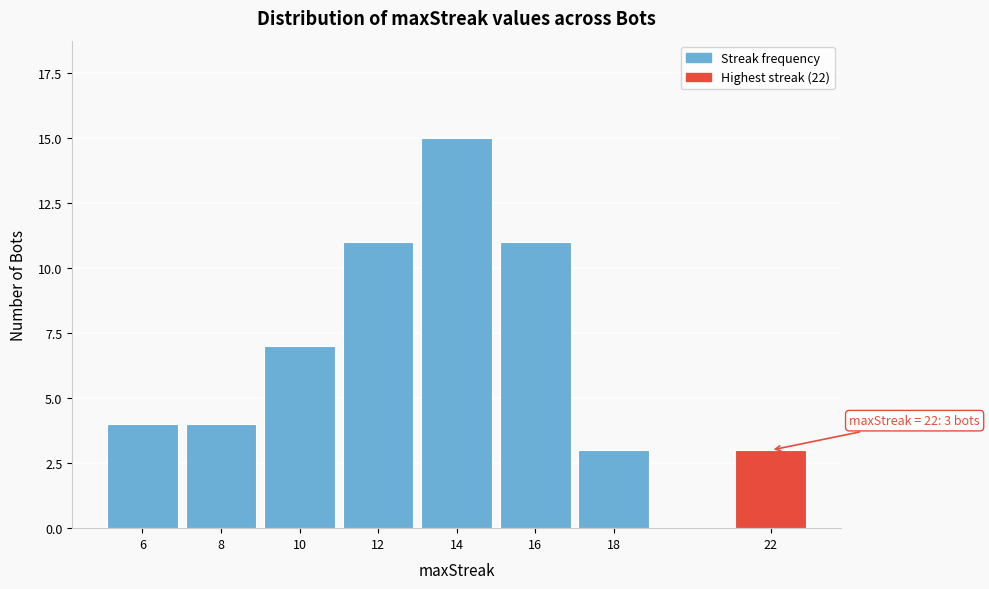

Reading left to right, extract all data points from this chart.

4	4	7	11	15	11	3	3